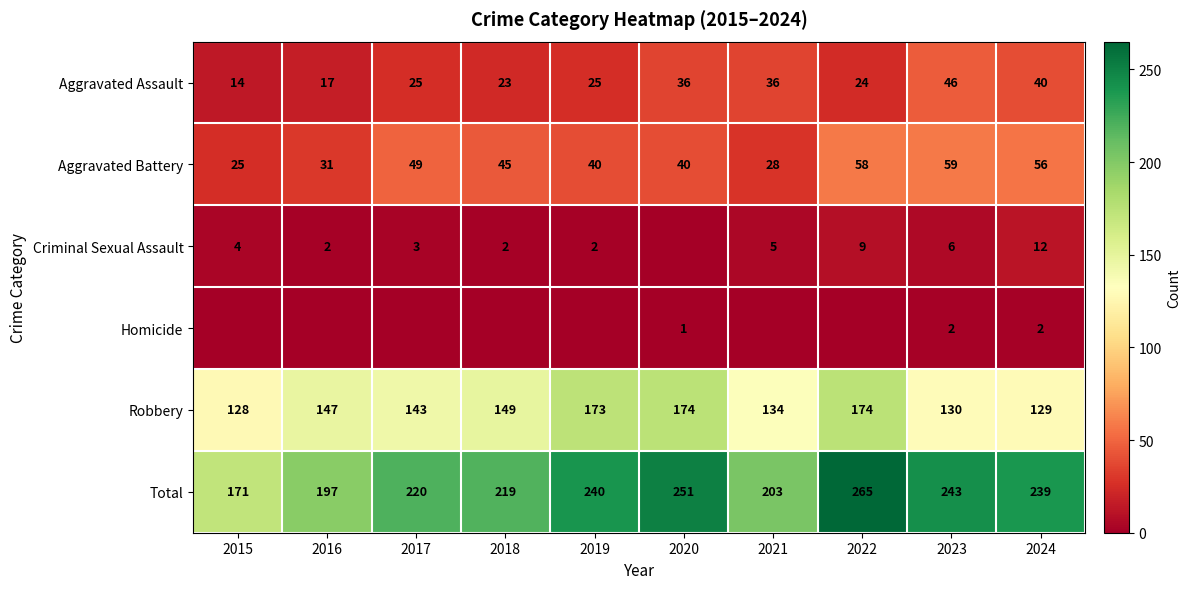

What is the highest value of the Robbery series?

174